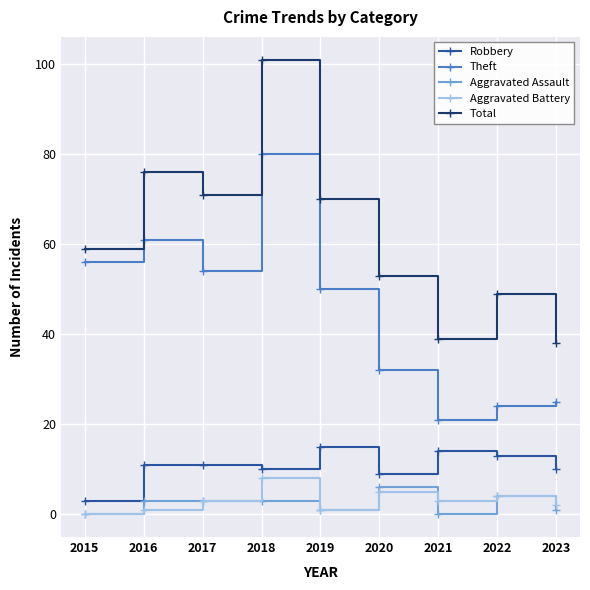

True or false: Theft and Aggravated Assault intersect in this chart.

False